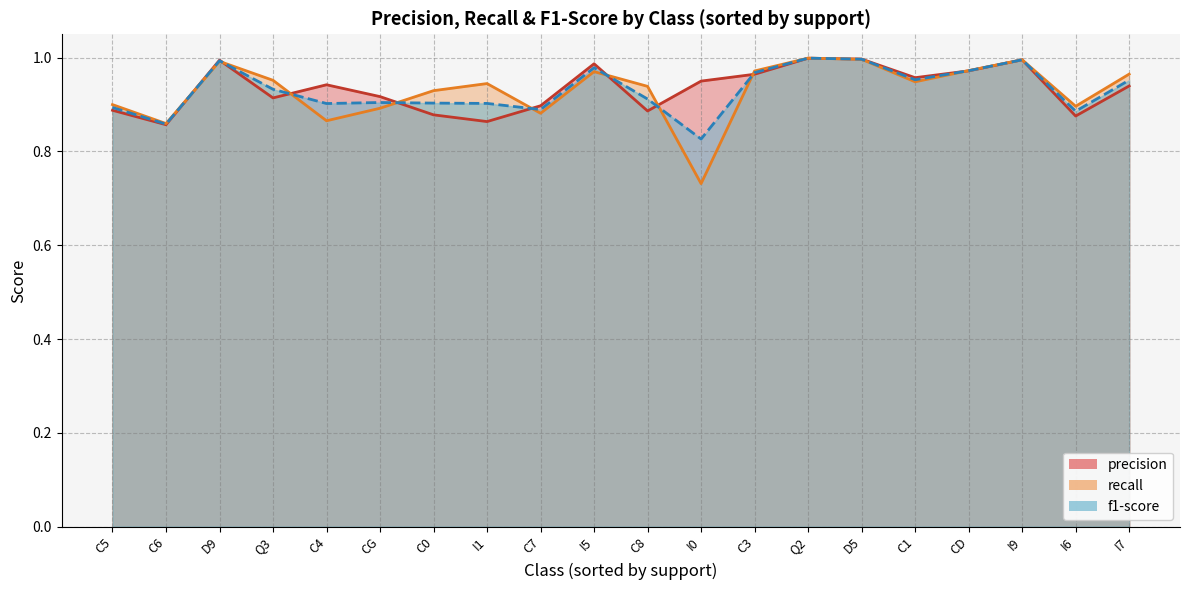

True or false: precision and f1-score cross at least once.

True